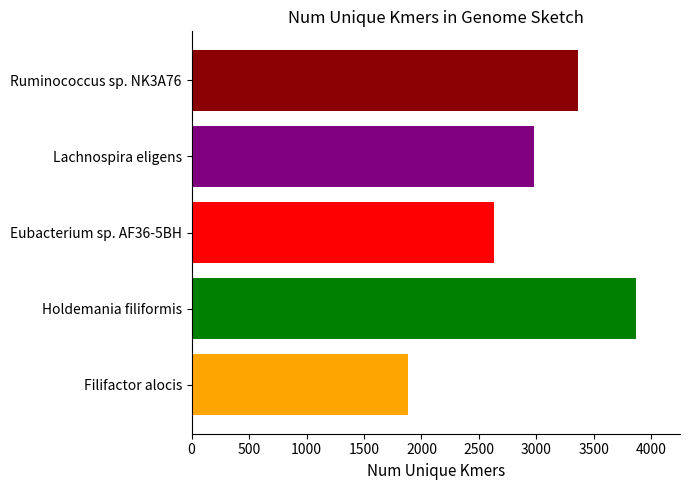

What is the greatest value displayed?

3863